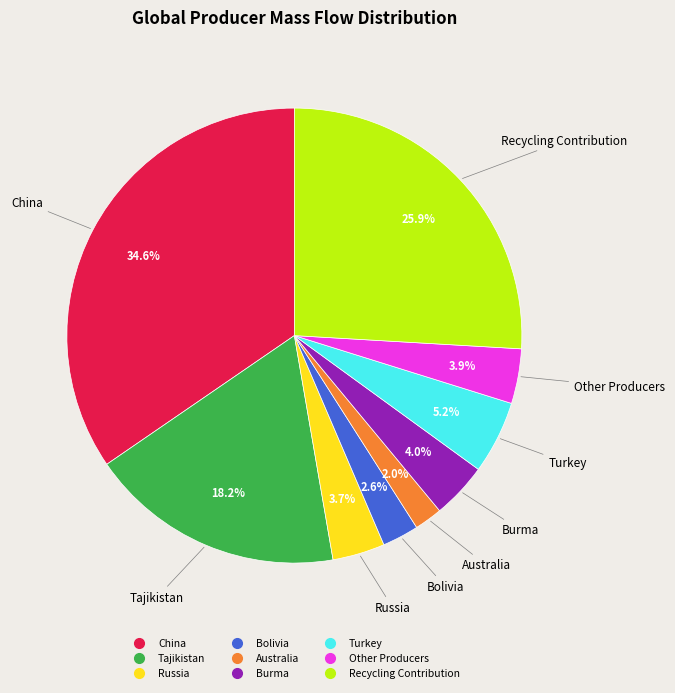

Which has a higher value, Tajikistan or Bolivia?

Tajikistan